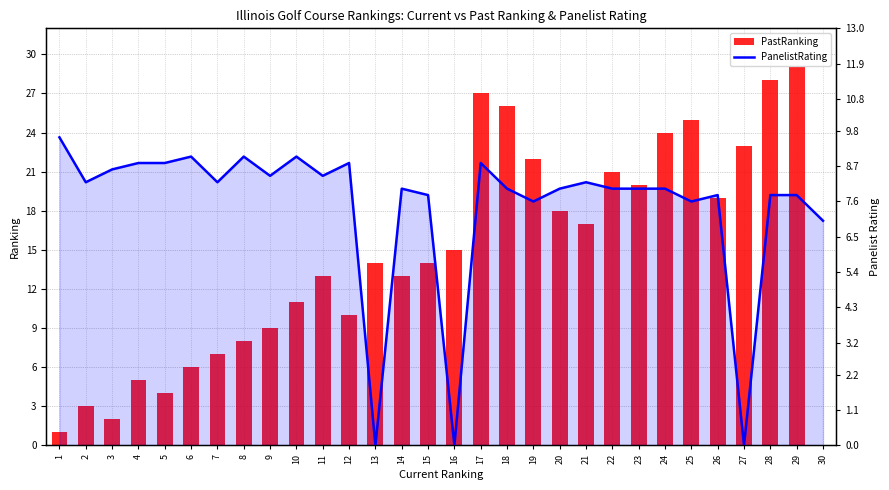

What is the maximum value shown in the chart?

29.0